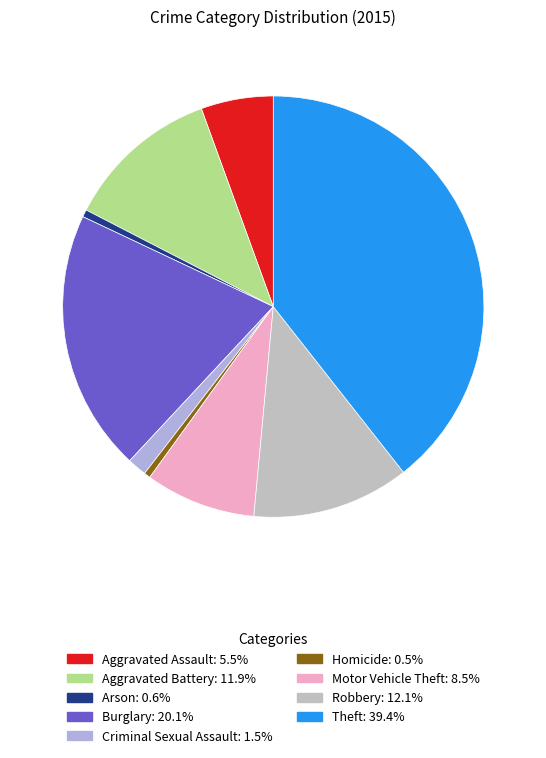

Does Theft account for over 50% of the chart?

No